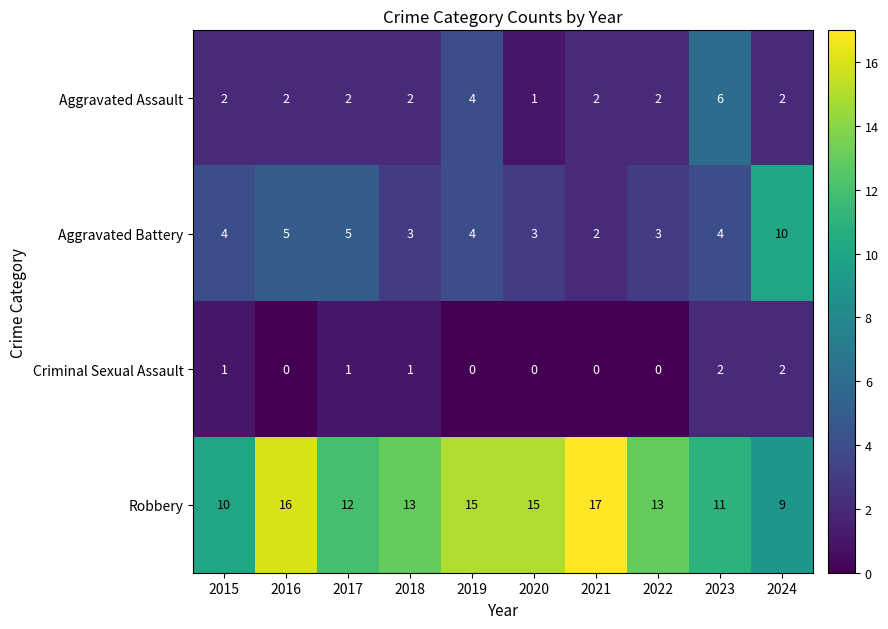

What is the difference between the maximum and minimum values in the Aggravated Assault series?

5